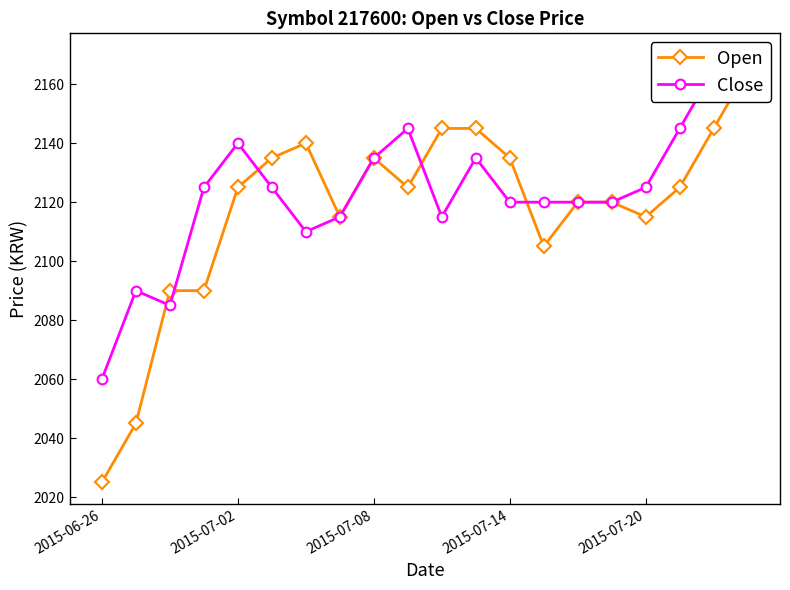

What is the value of the Close point at the 6th from the left?

2125